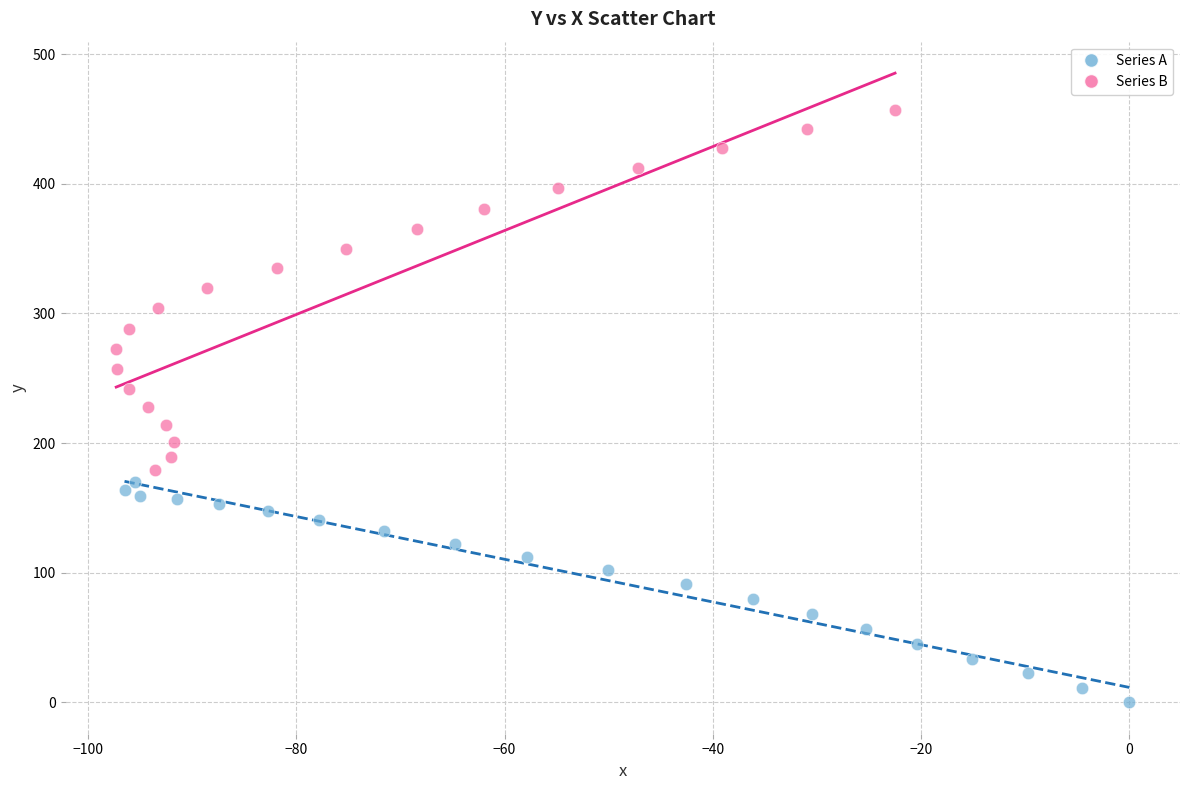

Which series contains the lowest Y value?

Series A